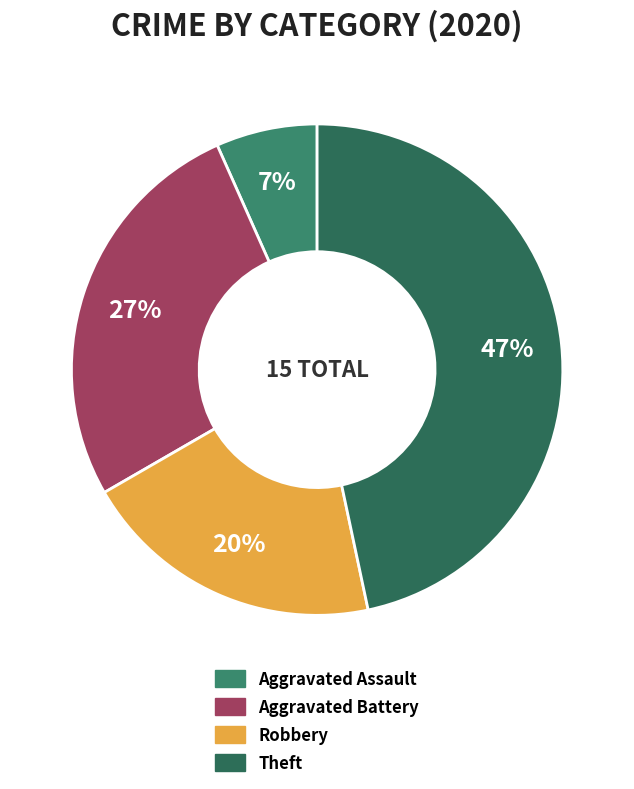

To the nearest percent, what portion does Theft represent?

47%